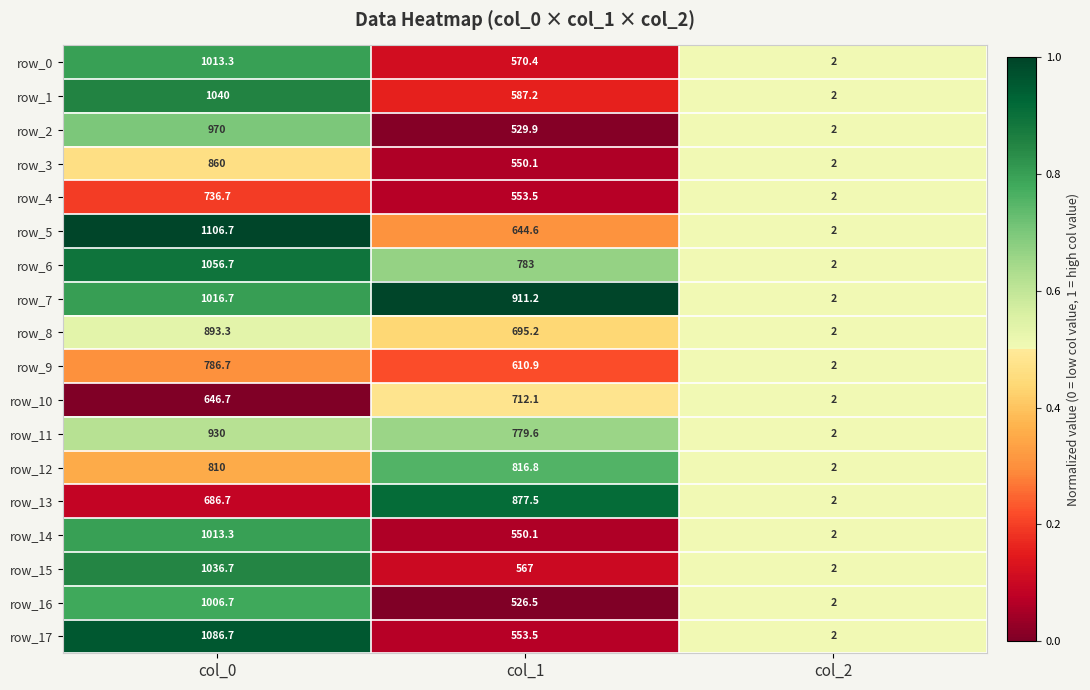

What is the lowest value of the row_14 series?

2.0